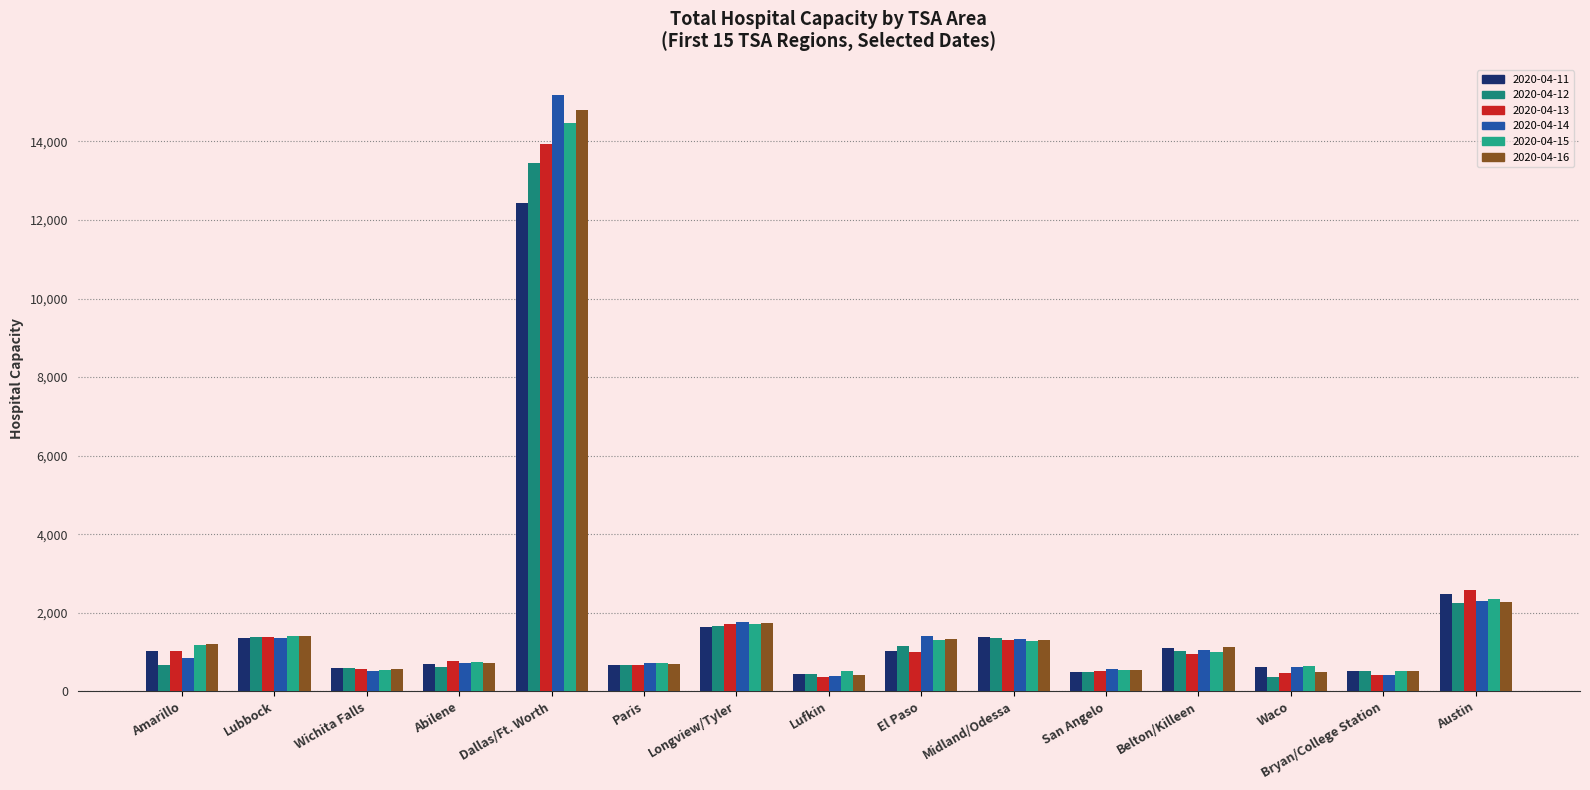

Reading left to right, list all the values displayed in this chart.

2020-04-11: 1030	1368	588	693	12442	682	1635	447	1030	1395	492	1097	625	512	2467
2020-04-12: 678	1372	589	624	13442	666	1666	451	1164	1365	492	1030	371	521	2255
2020-04-13: 1032	1394	572	766	13936	675	1708	366	1011	1317	508	955	470	404	2575
2020-04-14: 841	1360	529	722	15190	731	1775	384	1420	1321	559	1041	632	415	2309
2020-04-15: 1190	1403	546	734	14467	711	1721	528	1309	1273	531	996	637	530	2352
2020-04-16: 1198	1404	581	711	14794	698	1731	427	1328	1303	537	1139	499	523	2272